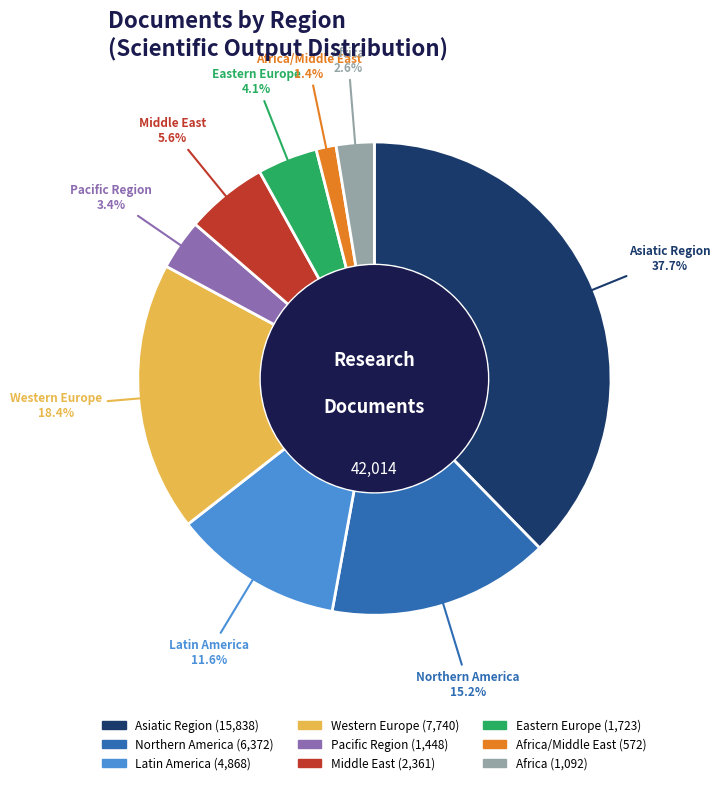

Is there any slice that represents more than half of the pie?

No